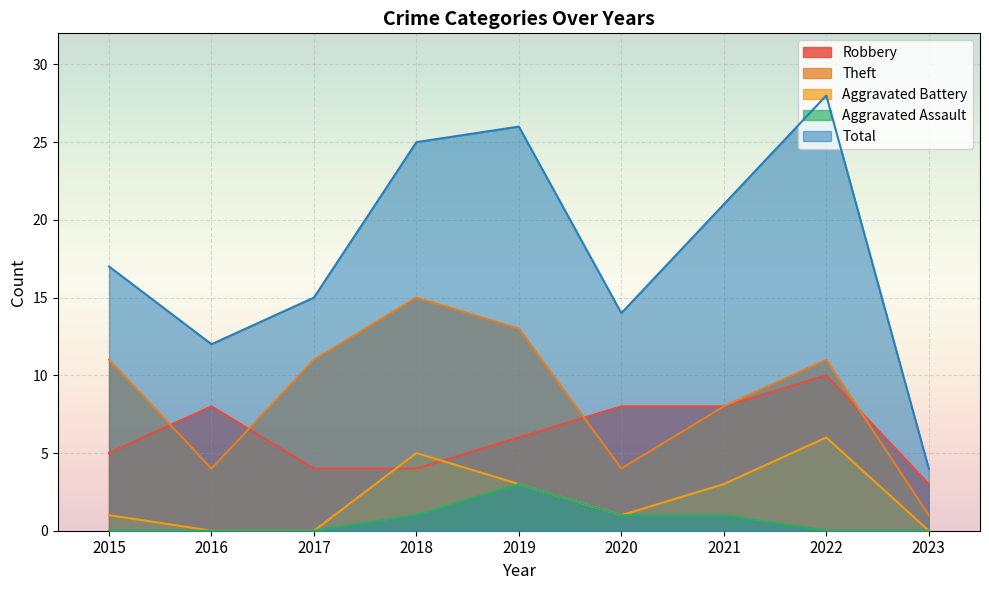

What are all the series names shown in the legend?

Robbery, Theft, Aggravated Battery, Aggravated Assault, Total